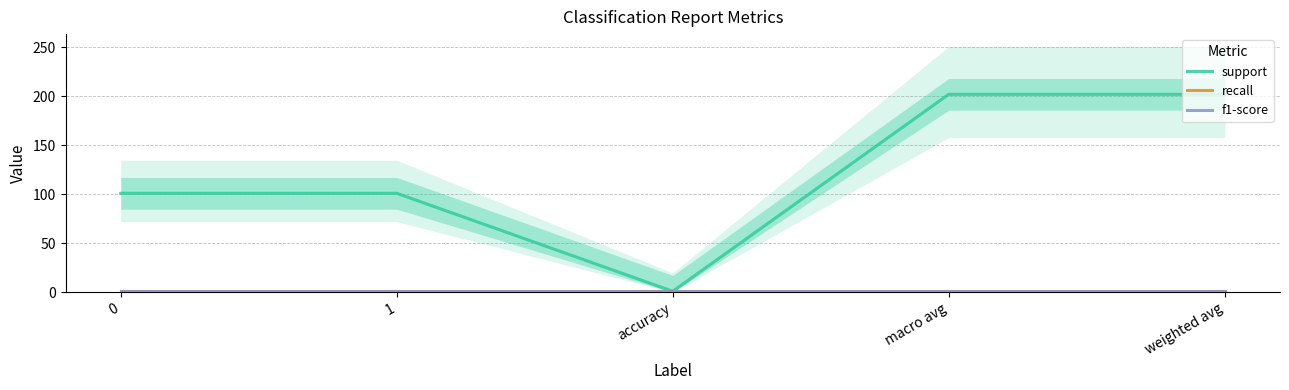

Reading left to right, transcribe all the data shown in this chart.

support: 101	101	1	202	202
recall: 1	1	1	1	1
f1-score: 1	1	1	1	1